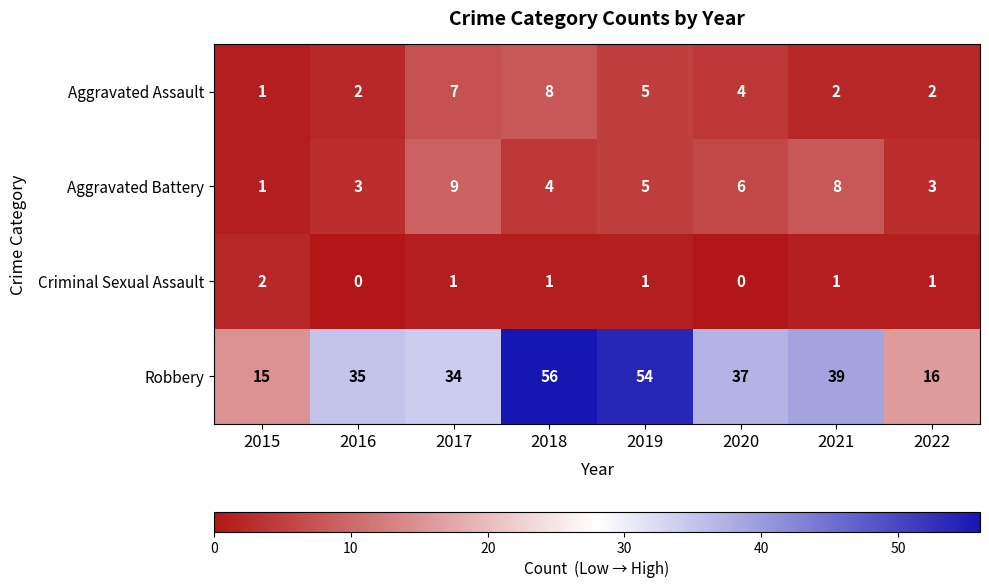

Which series has the widest spread of values?

Robbery